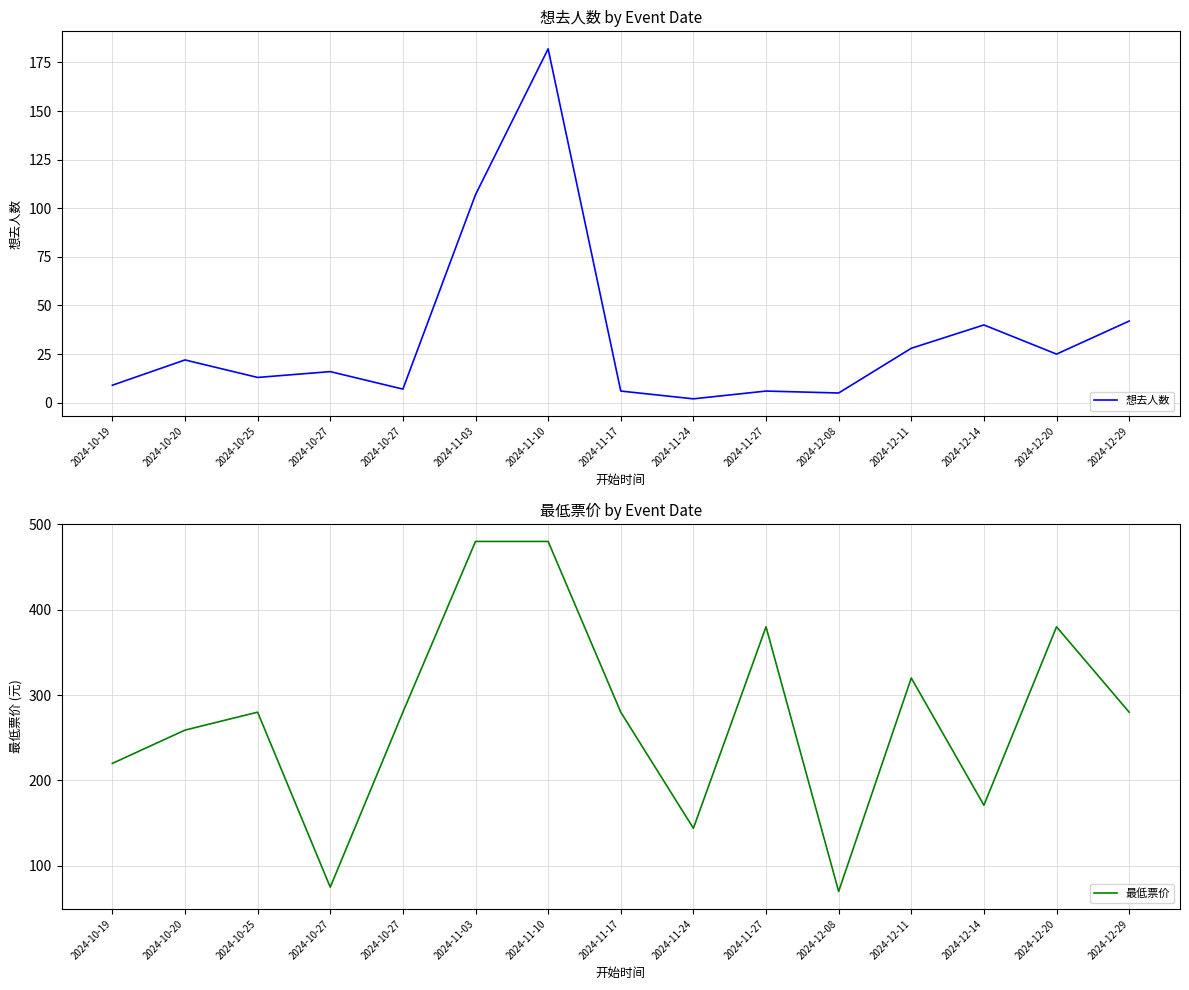

Rank the series by their average value, from lowest to highest.

想去人数, 最低票价